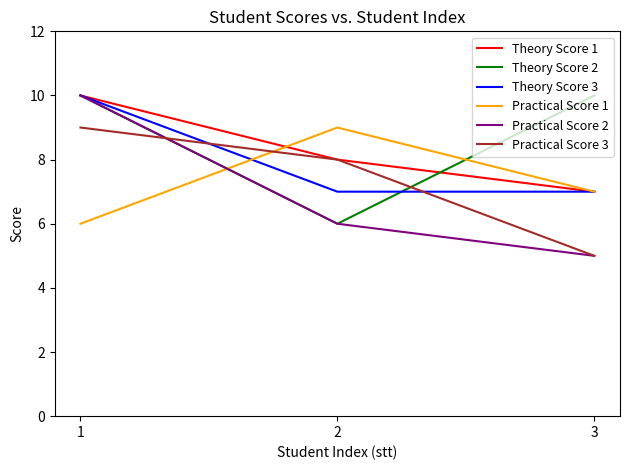

What is the total value across all series at 2?

44